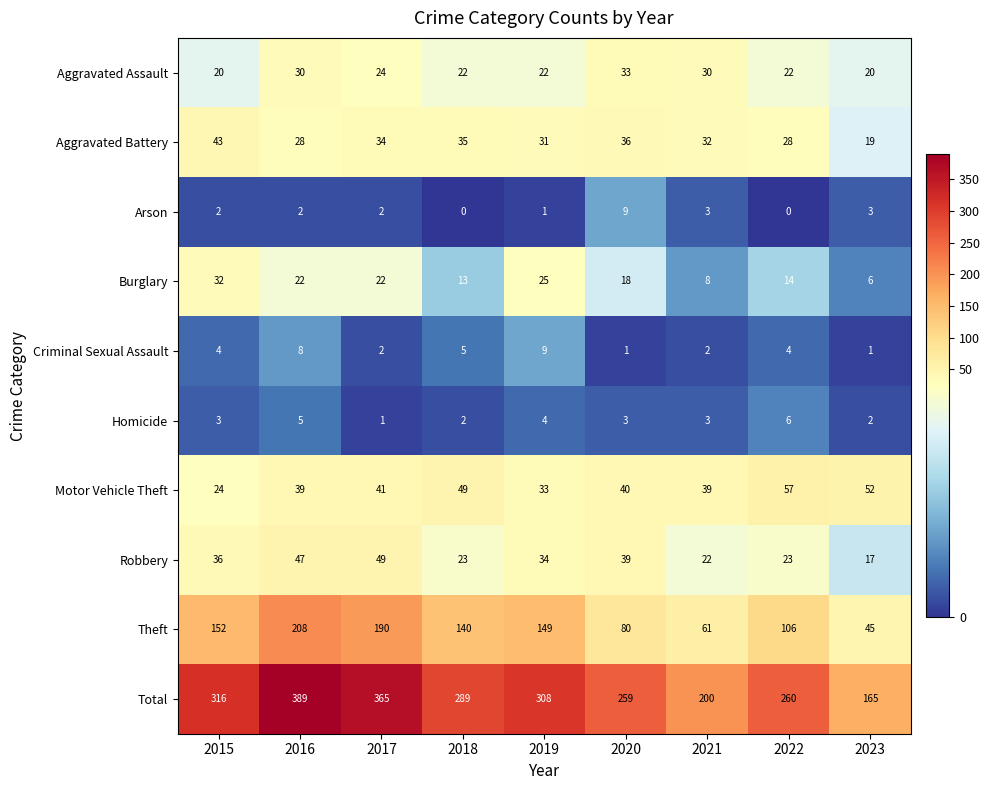

The Burglary series shows 23 at 2018. True or false?

False